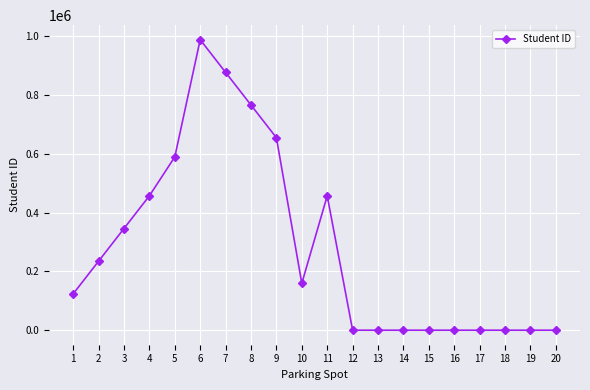

The value at 20 is -610625. True or false?

False